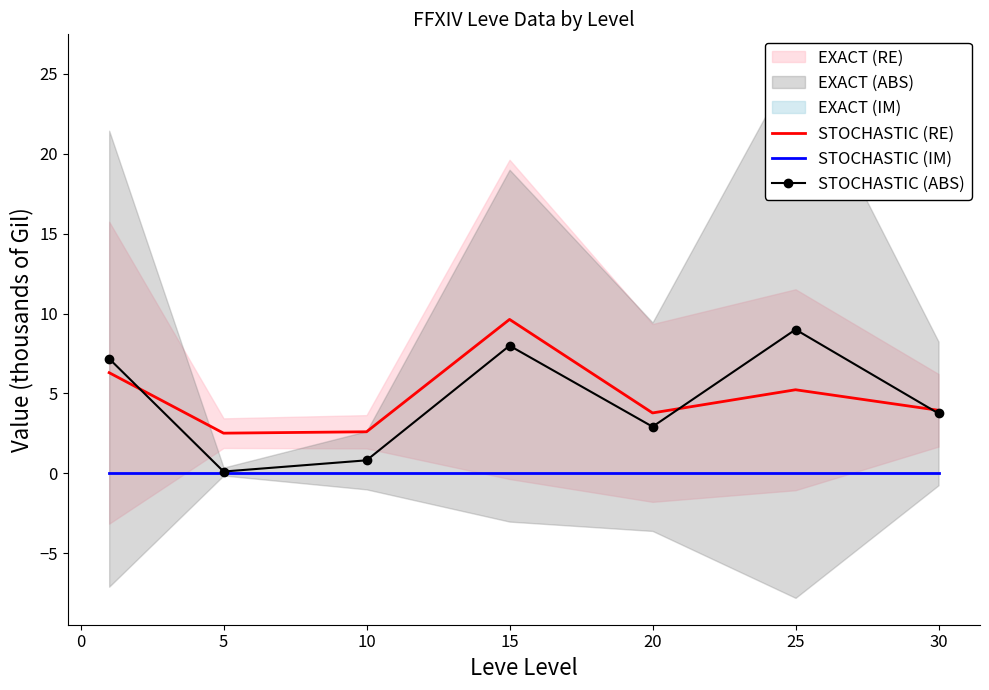

Count the number of categories in the chart.

7